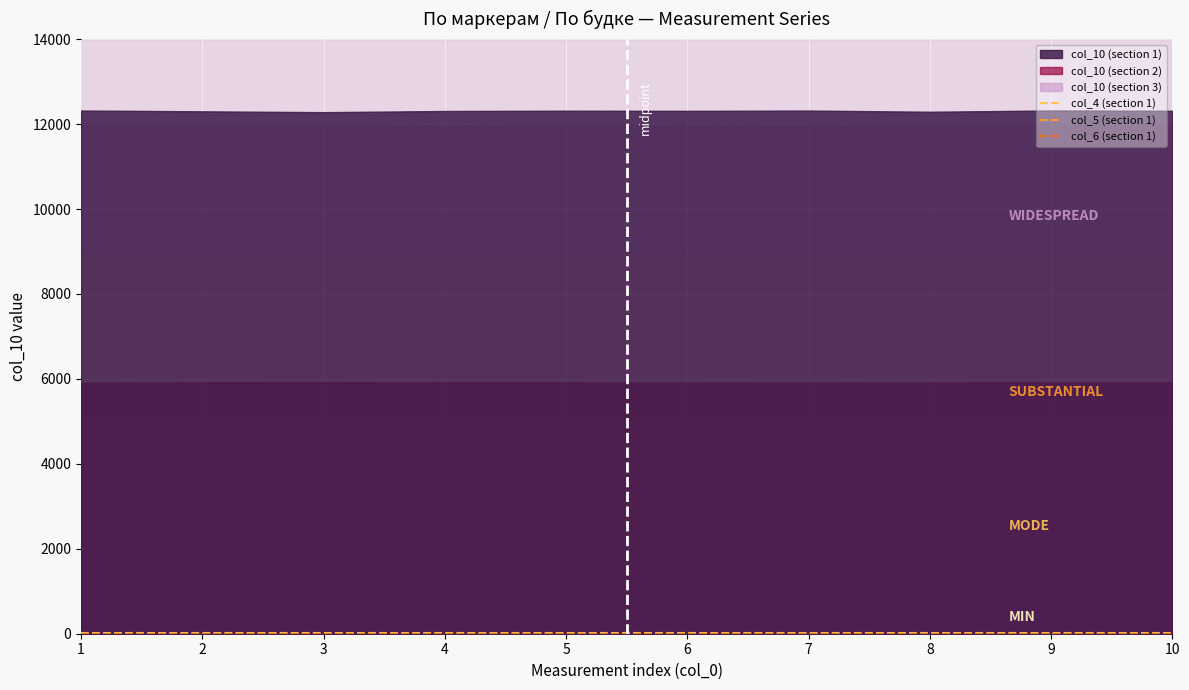

What is the maximum value for col_6 (section 1)?

4.3